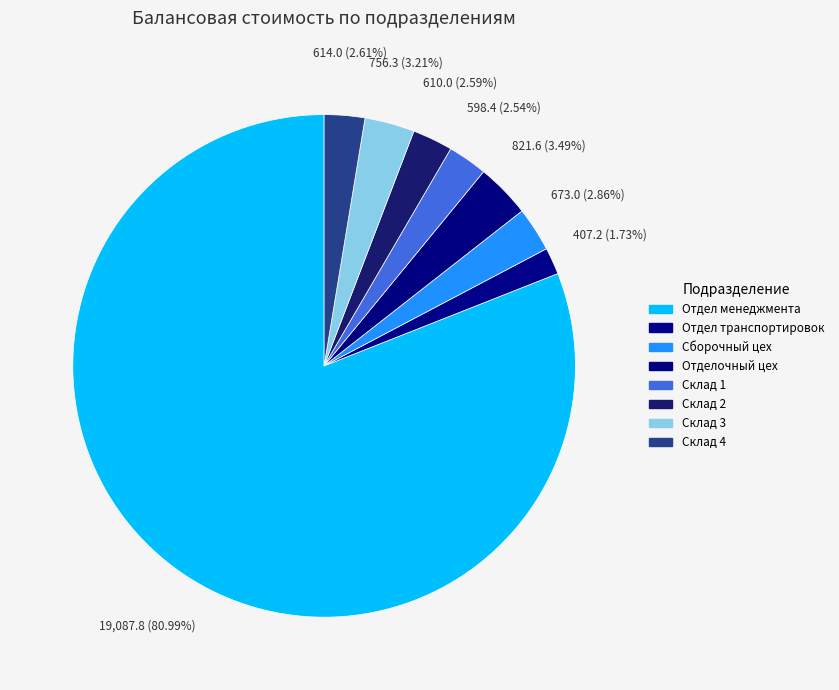

Combined, do Склад 2 and Отделочный цех account for over 50%?

No